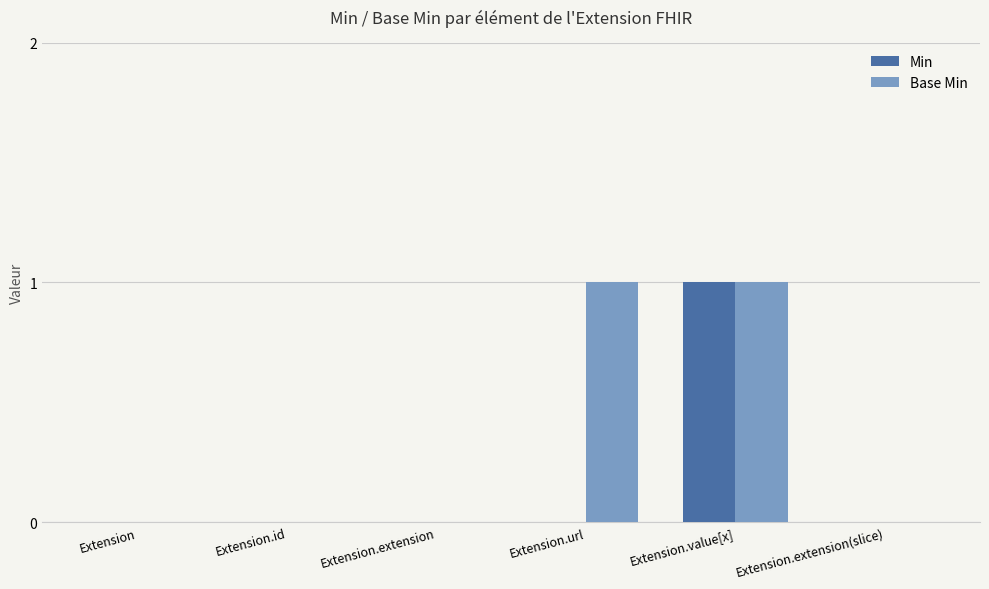

Reading left to right, what are all the values shown in this chart?

Min: 0	0	0	0	1	0
Base Min: 0	0	0	1	1	0